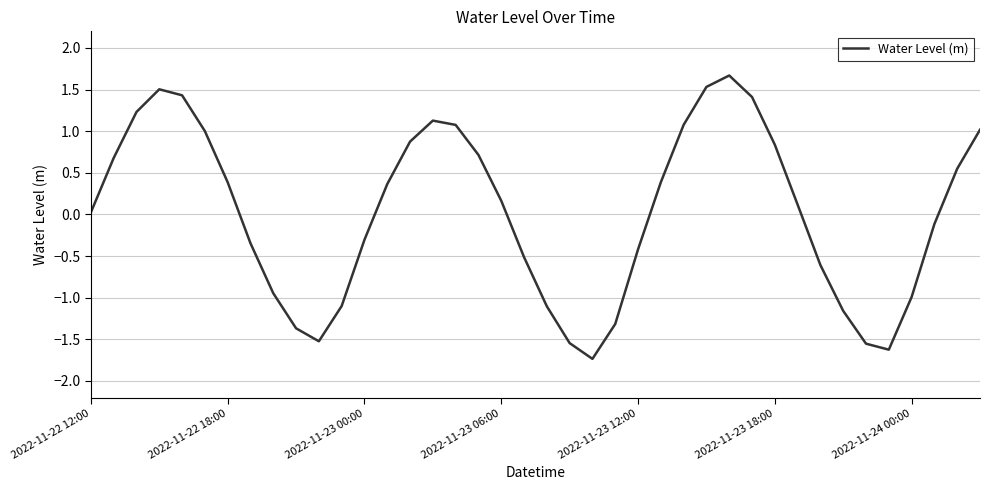

What is the difference between the maximum and minimum values?

3.4